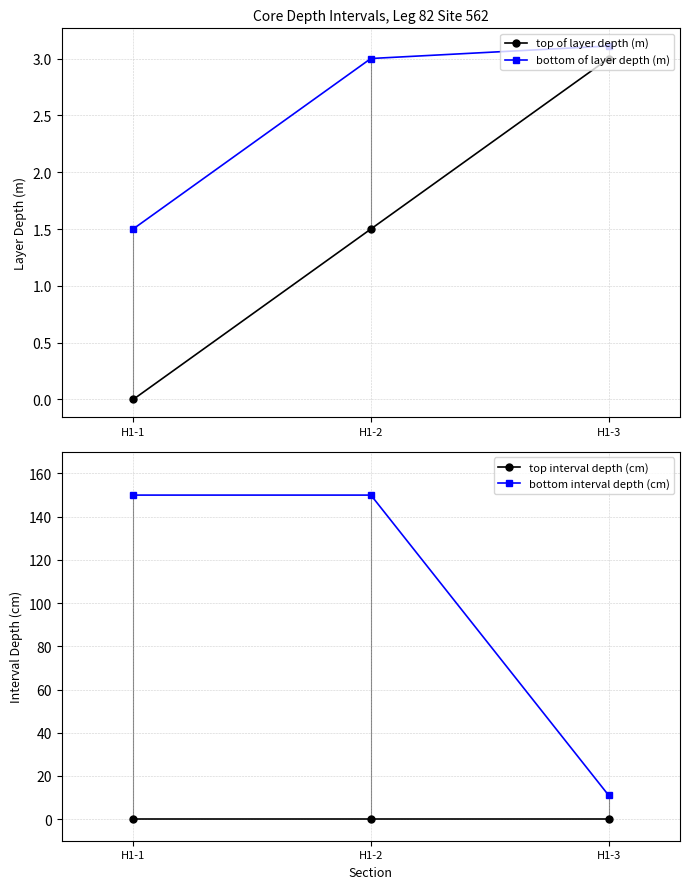

Which series changed the most between H1-2 and H1-3?

bottom interval depth (cm)